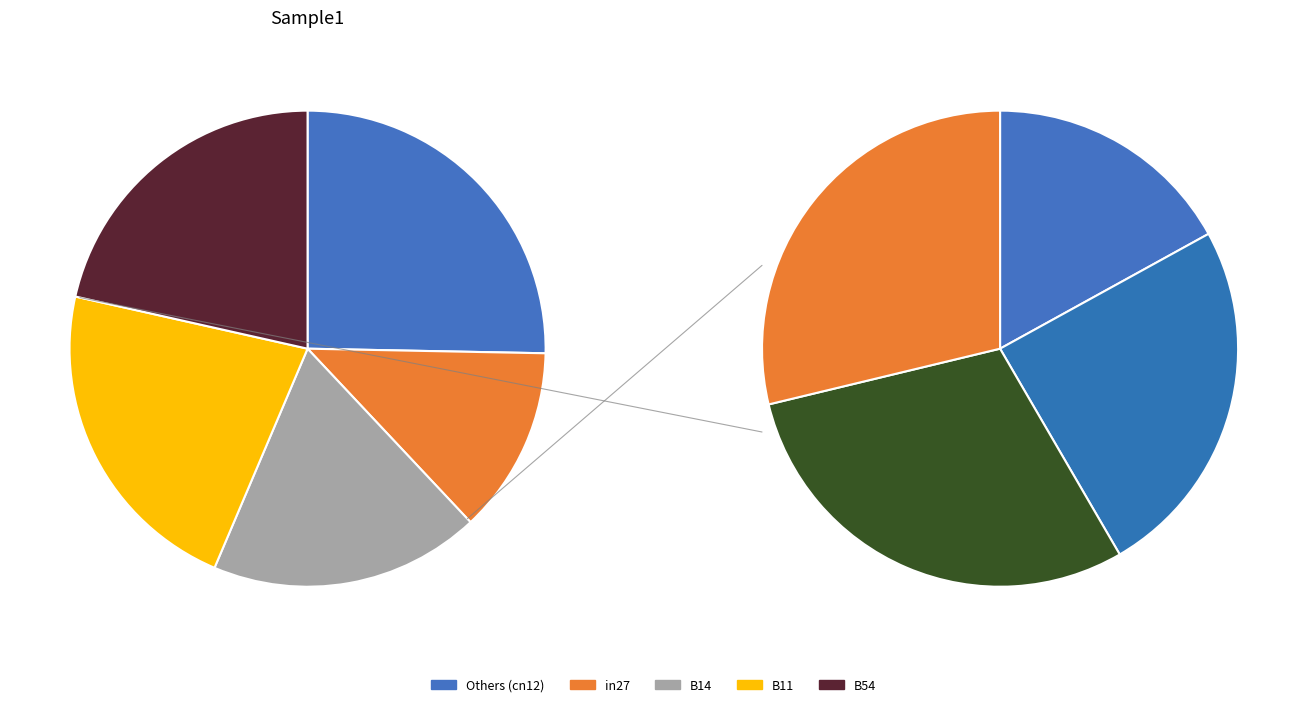

To the nearest percent, what portion does cn12 represent?

25%